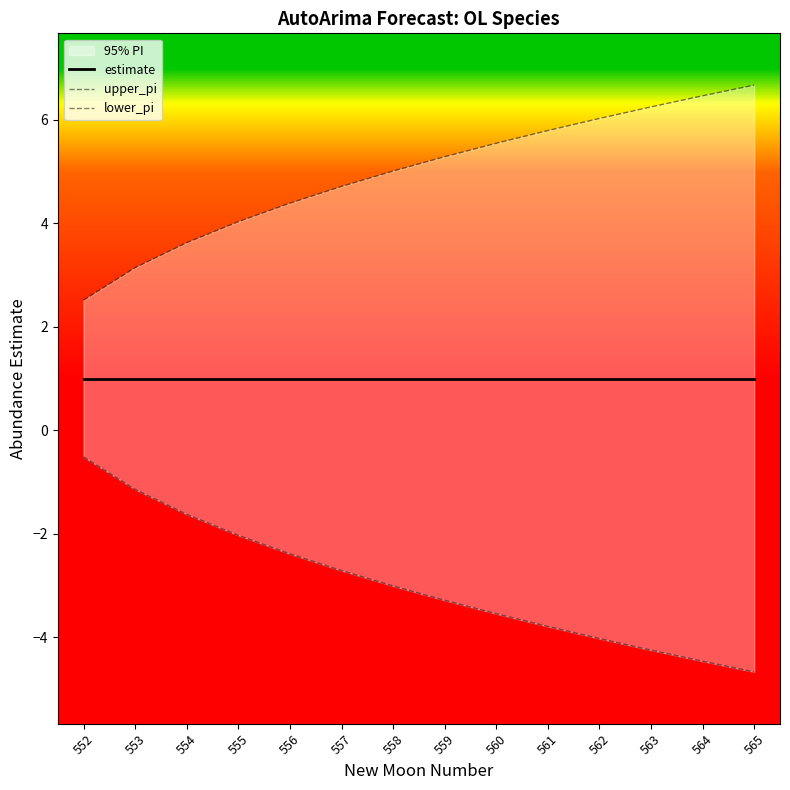

Which series has the widest spread of values?

upper_pi